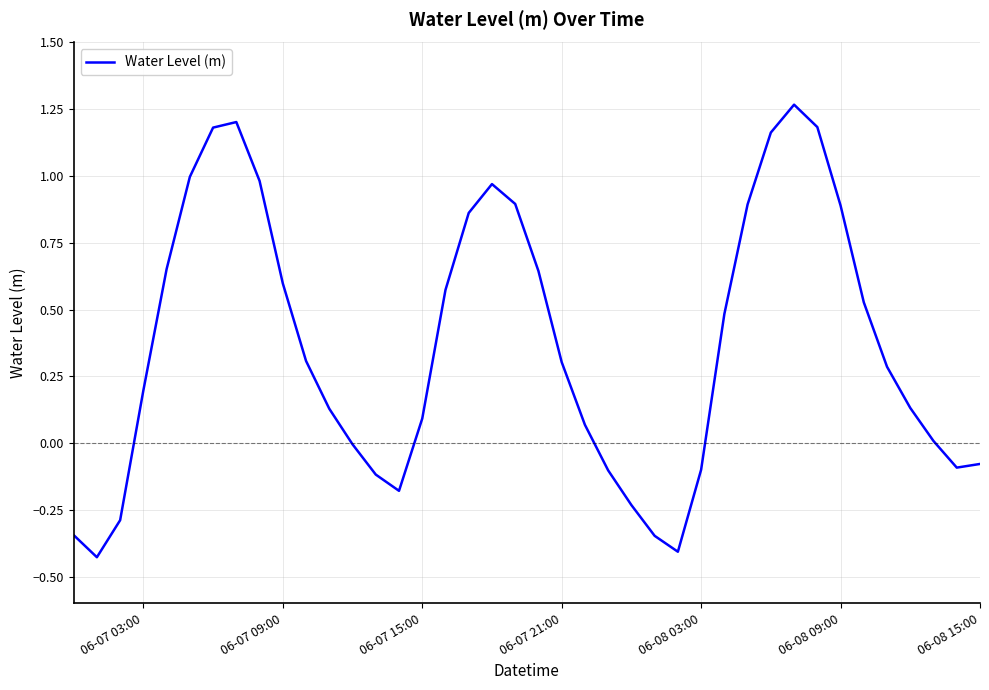

What is the difference between the maximum and minimum values?

1.7